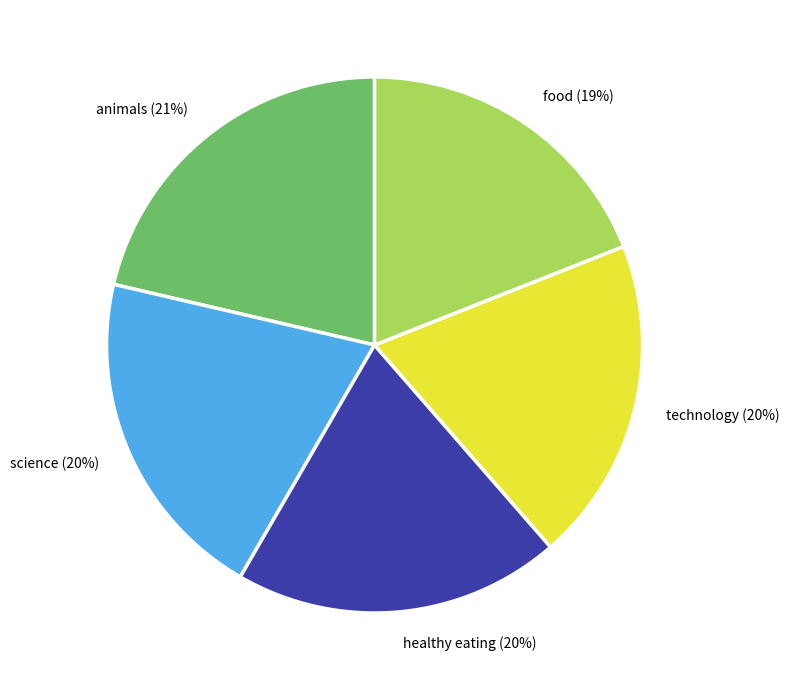

Is food the majority of the pie?

No